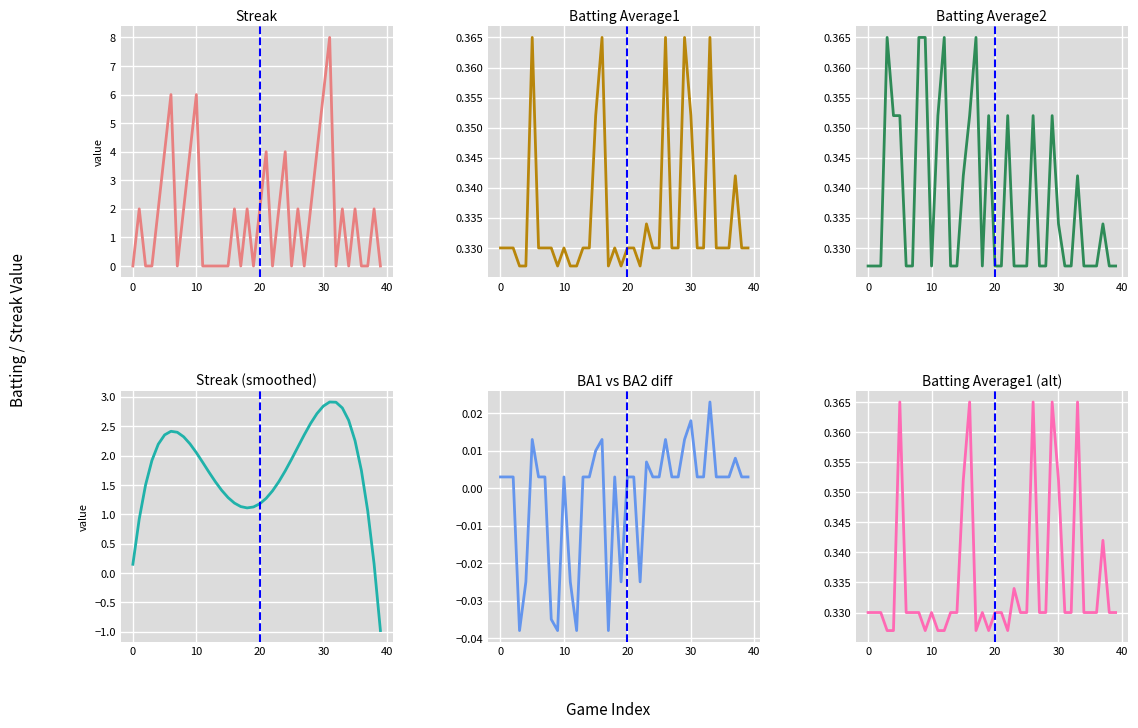

How many data points in Streak (smoothed) are less than 1?

4